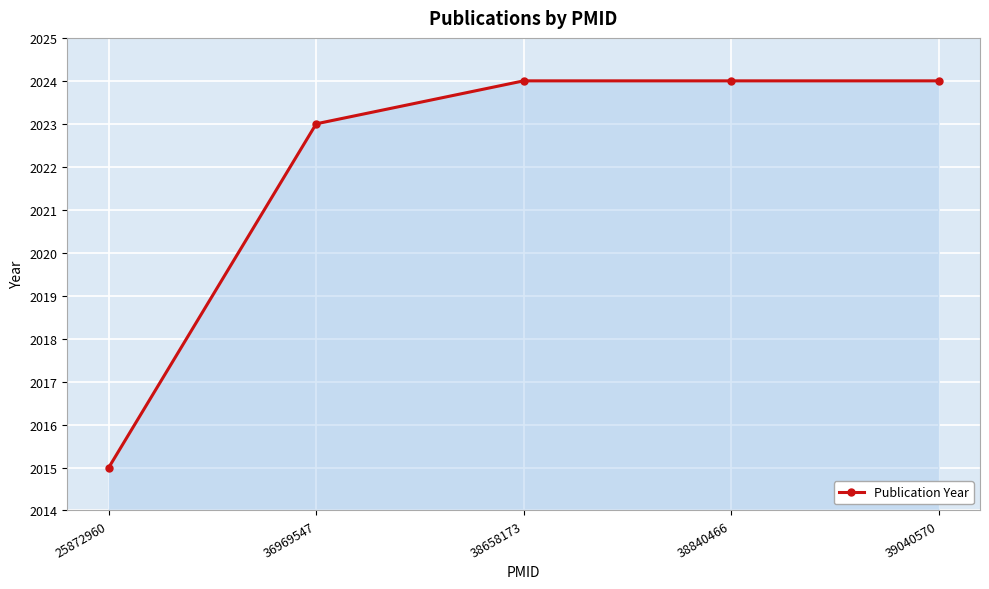

At which category does the chart reach its minimum across all series?

25872960